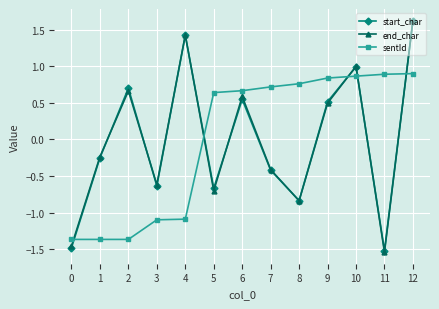

True or false: sentId and end_char intersect in this chart.

True